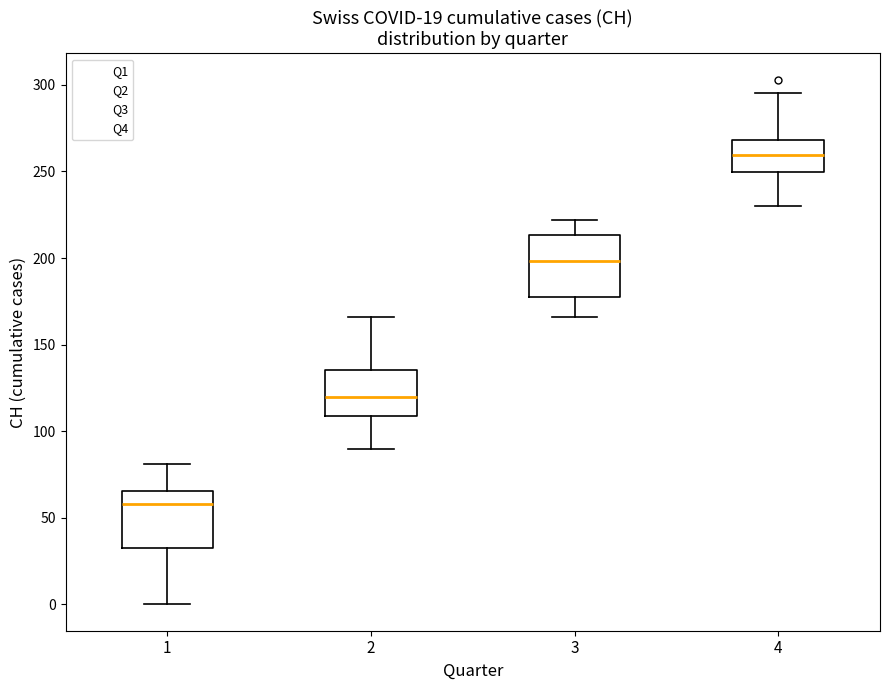

Which box has the lowest median line?

1